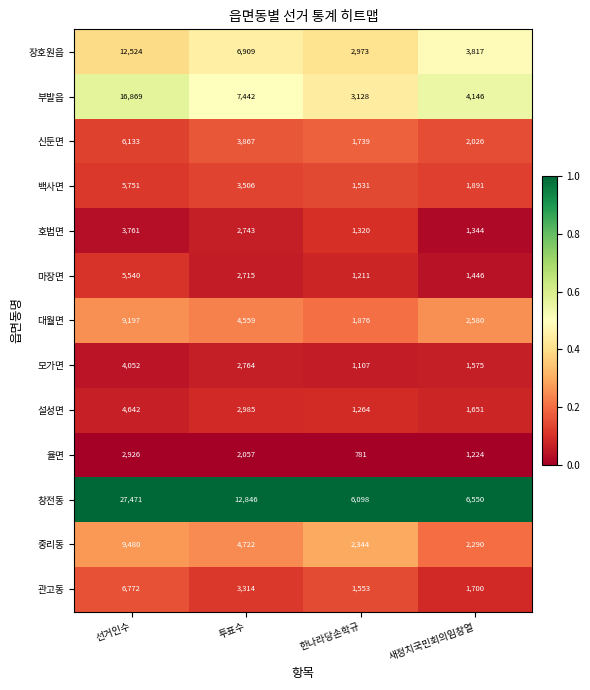

Is it true that 중리동 equals 4722 at 투표수?

True